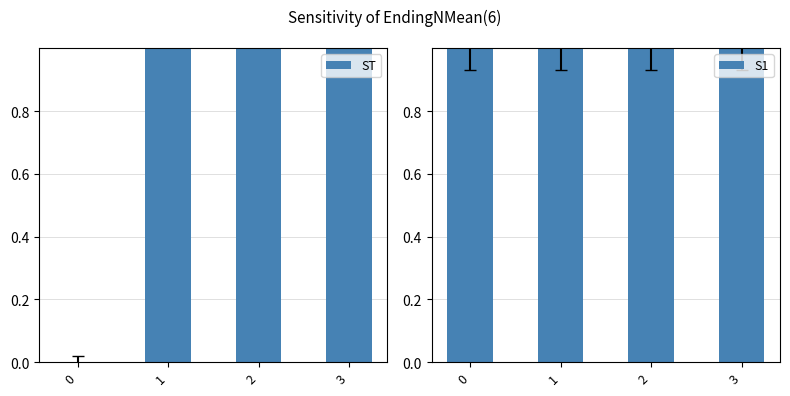

What are all the series names shown in the legend?

ST, S1